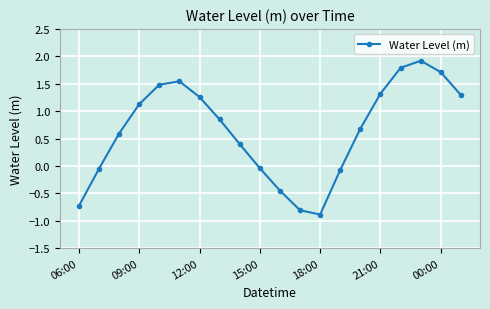

How many data points are above 0?

13